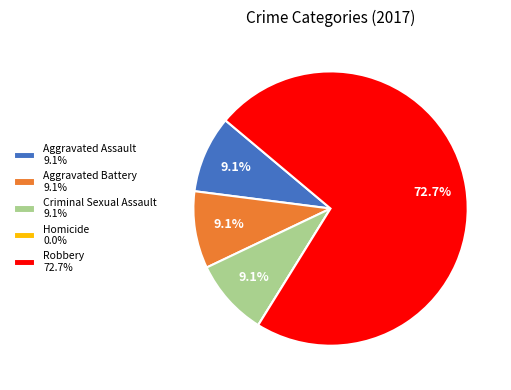

Between Robbery 72.7% and Criminal Sexual Assault 9.1%, which is larger?

Robbery 72.7%